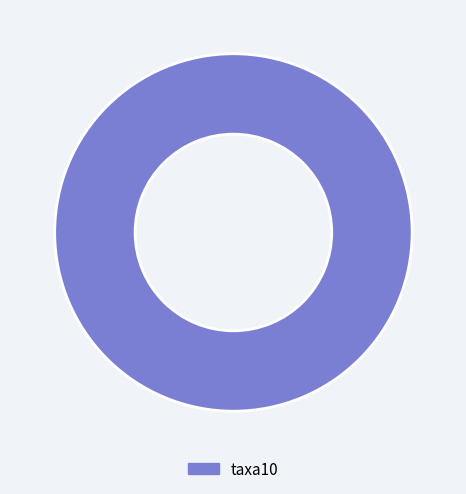

Is there any slice that represents more than half of the pie?

Yes